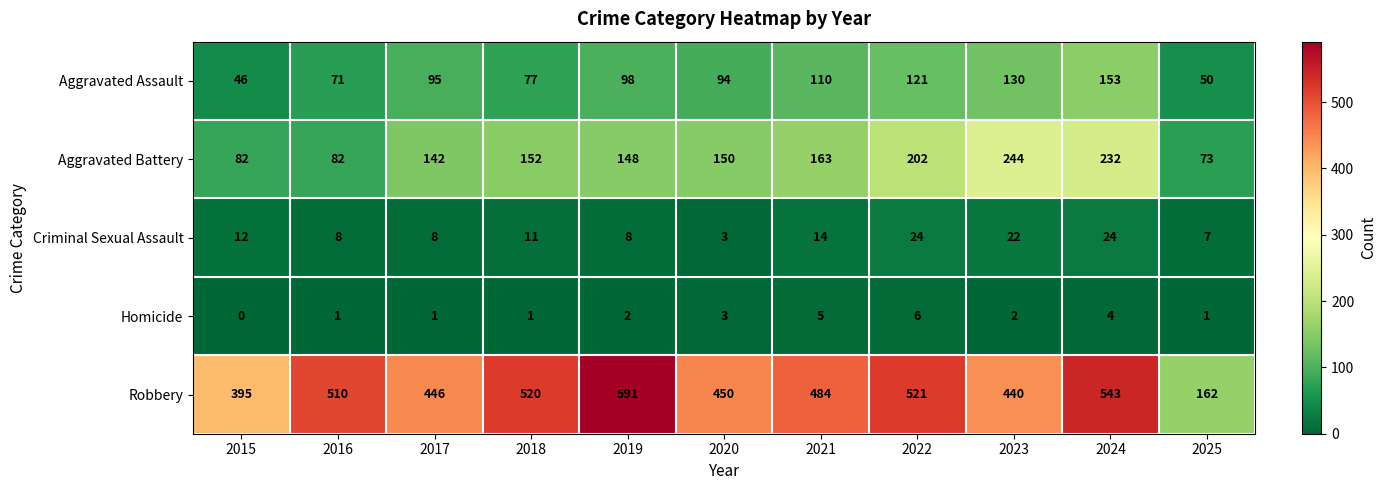

Read the Aggravated Battery value at 2021, to the nearest 10.

160